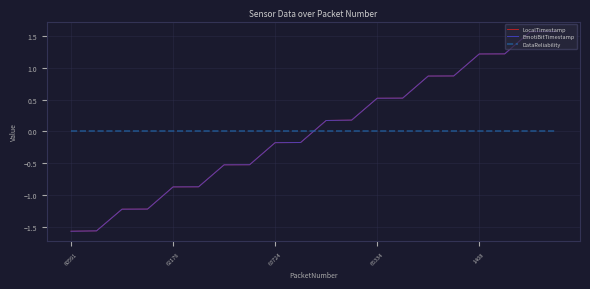

How many intersections are there between DataReliability and LocalTimestamp?

1